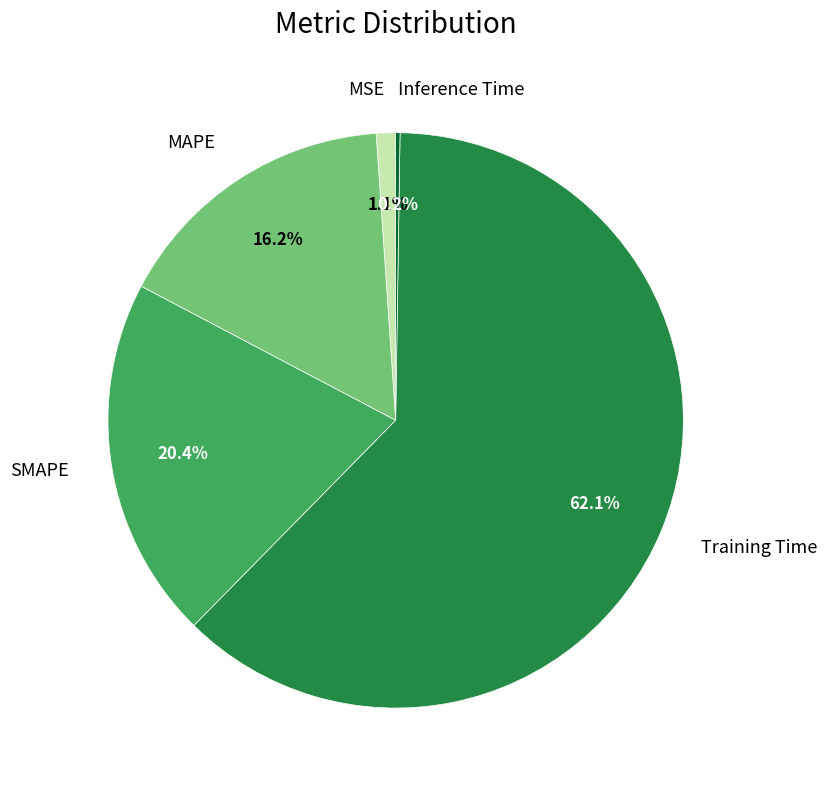

To the nearest percent, what is the average slice percentage?

20%